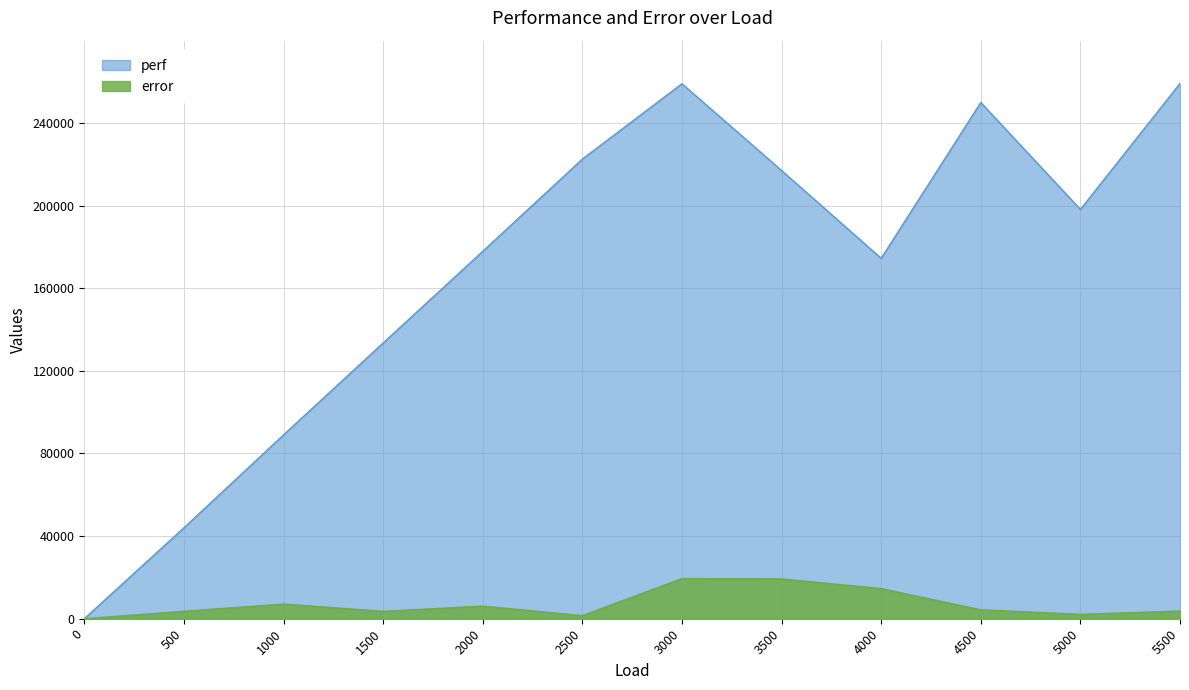

Read the perf value at 500, to the nearest 100.

44000